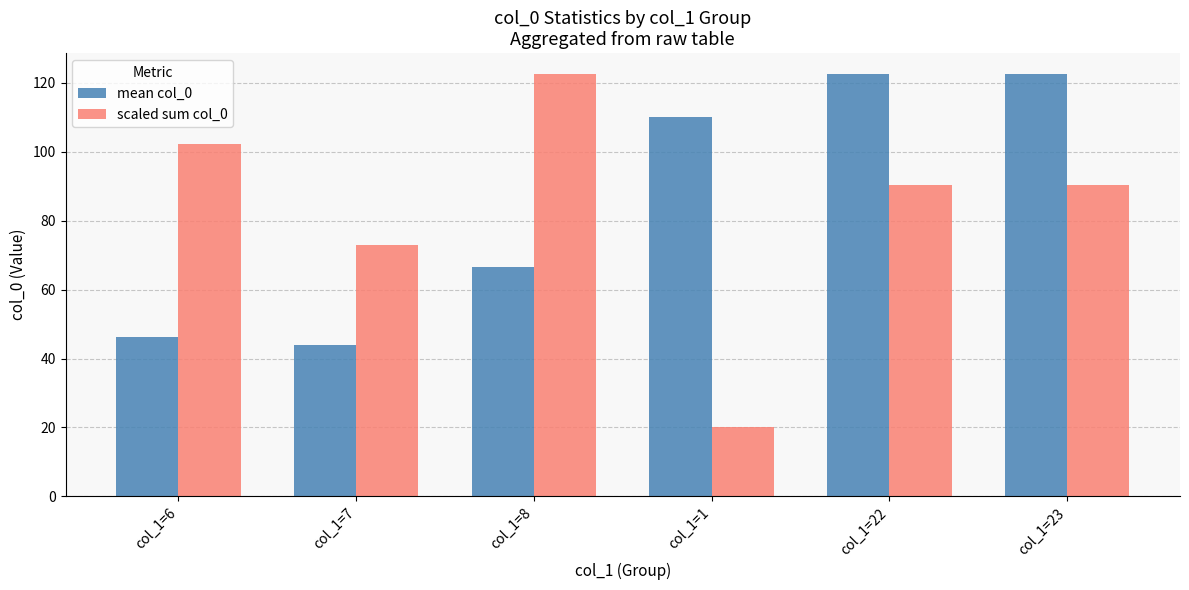

At which label does scaled sum col_0 reach its peak?

col_1=8